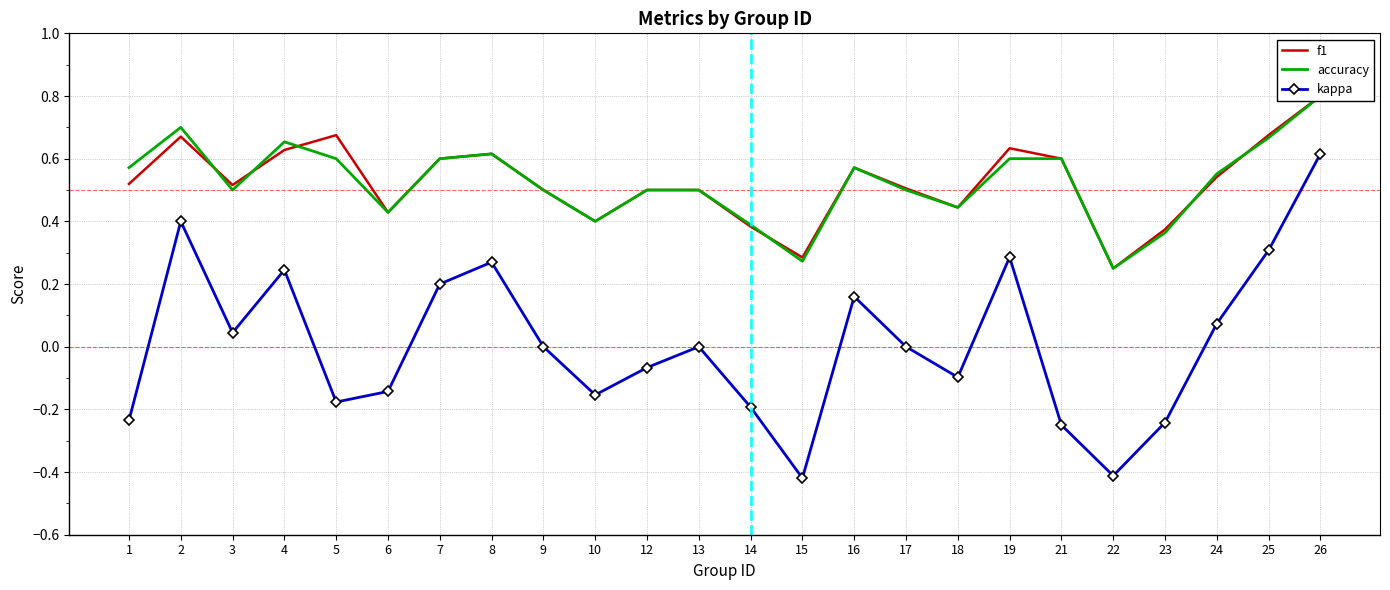

What is the total value across all series at 8?

1.5